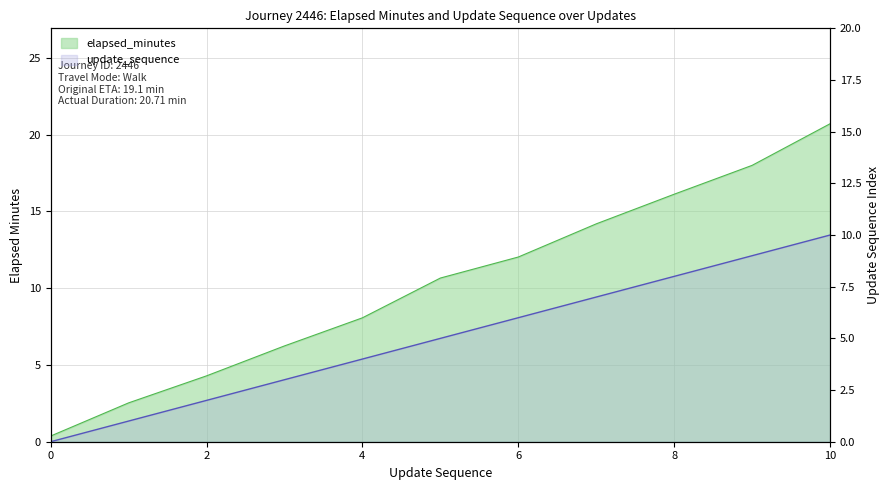

Which series has the largest total across all categories?

elapsed_minutes